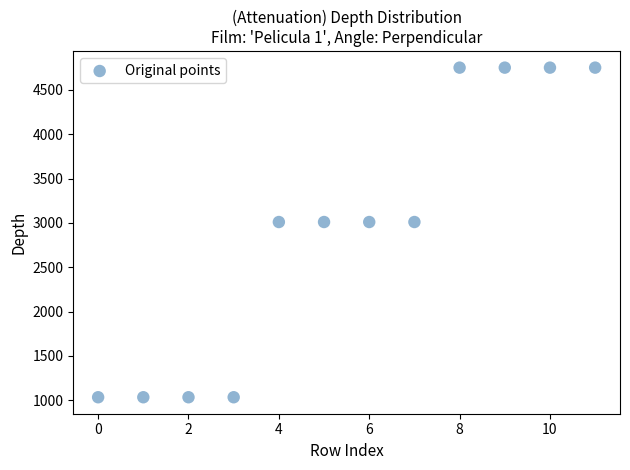

What is the average Y value?

2932